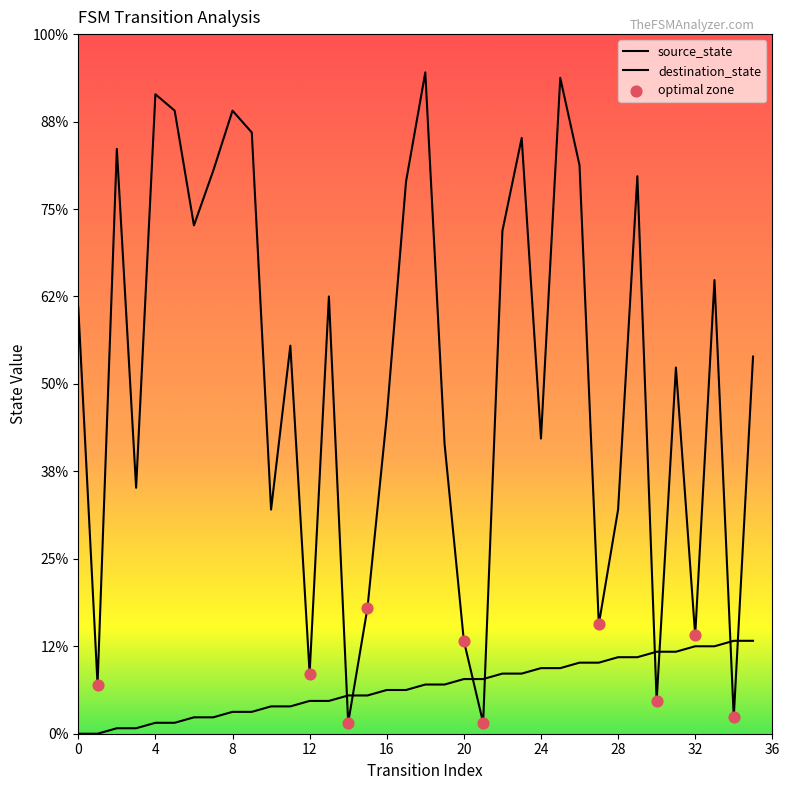

Is this an area chart (filled region under the line)?

No